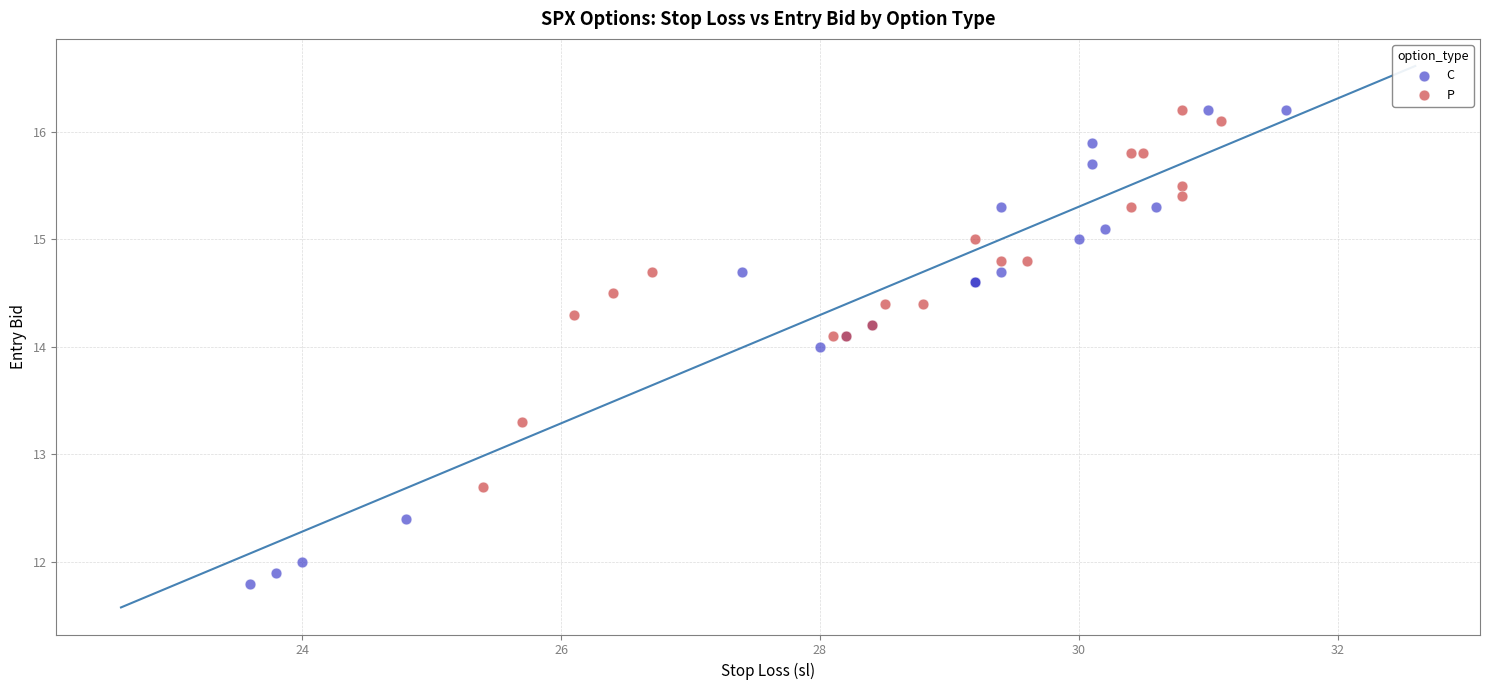

Which series has the largest Y range (max minus min)?

C